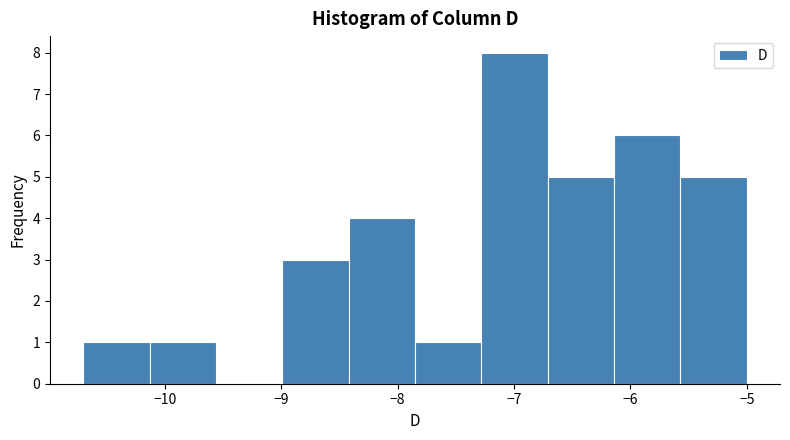

What is the height of the bar covering -10.13 to -9.56 on the x-axis? Neither the bar edges nor the heights are printed on the chart, so give them approximately, as read against the axes.

1